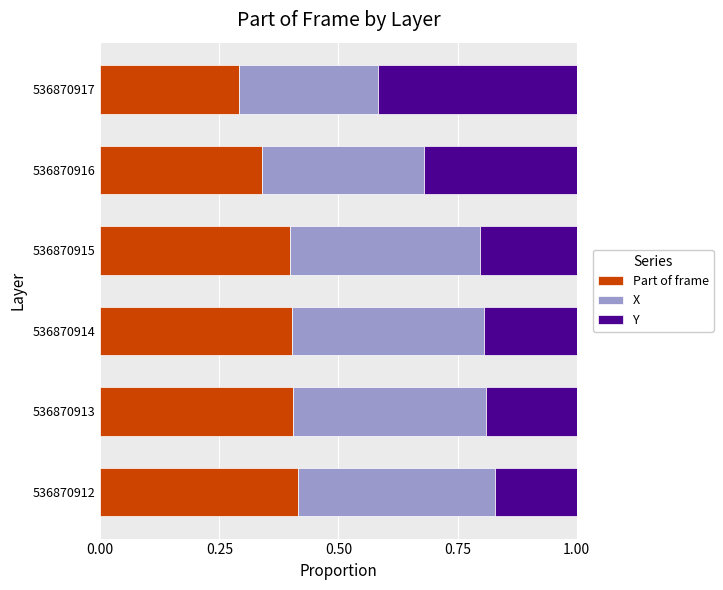

Where is Part of frame nearest to the value 0?

536870917